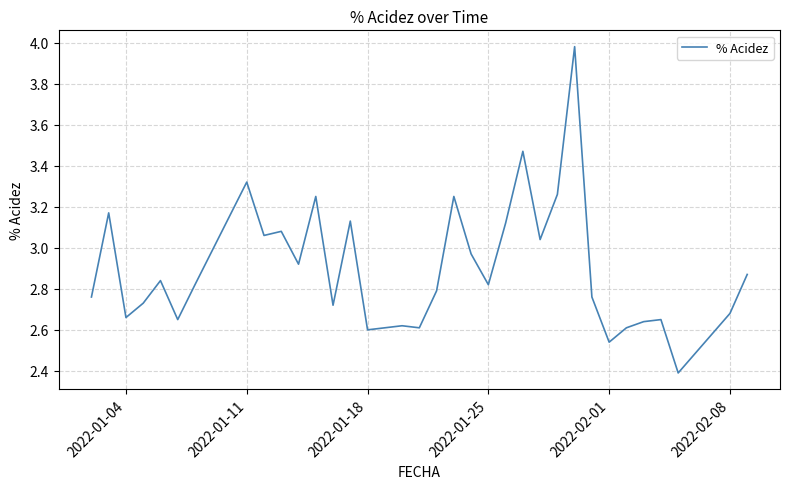

How many interior local valleys (lower than both neighbors) does the data have?

11